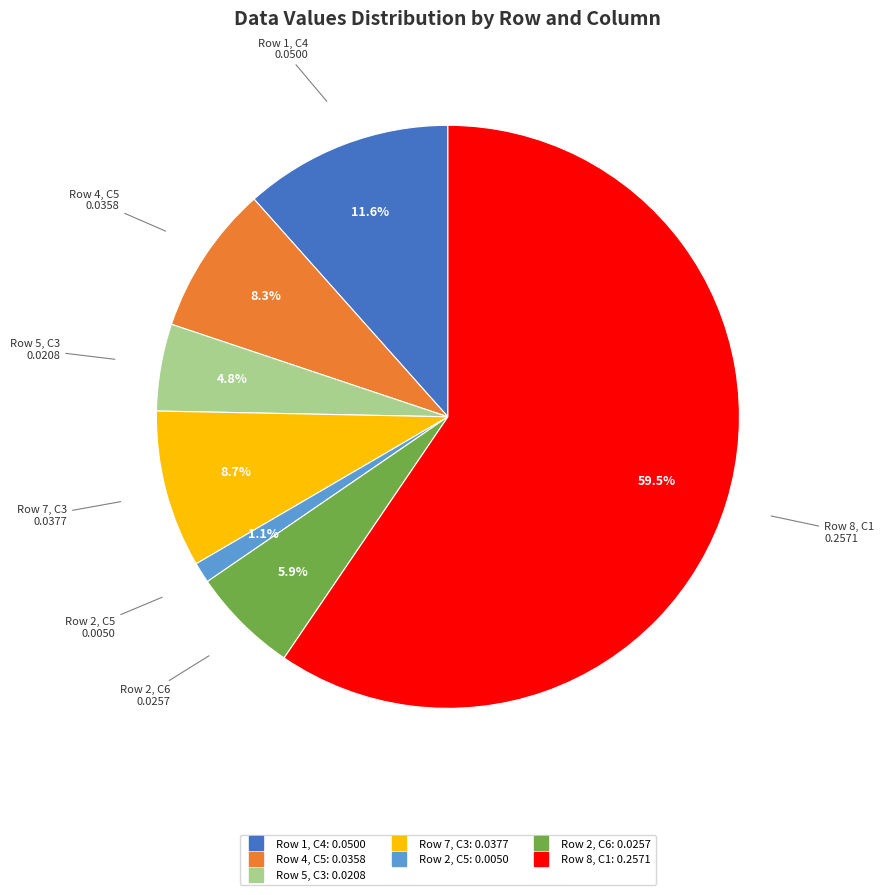

To the nearest percent, what is the difference between the largest and smallest slice percentages?

58%